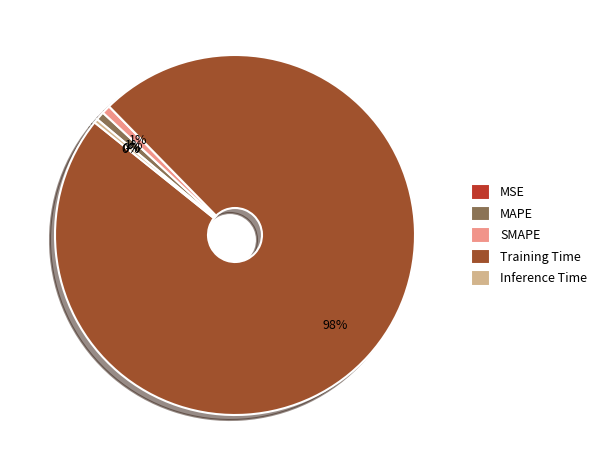

To the nearest percent, what is the combined percentage of MAPE and Inference Time?

1%